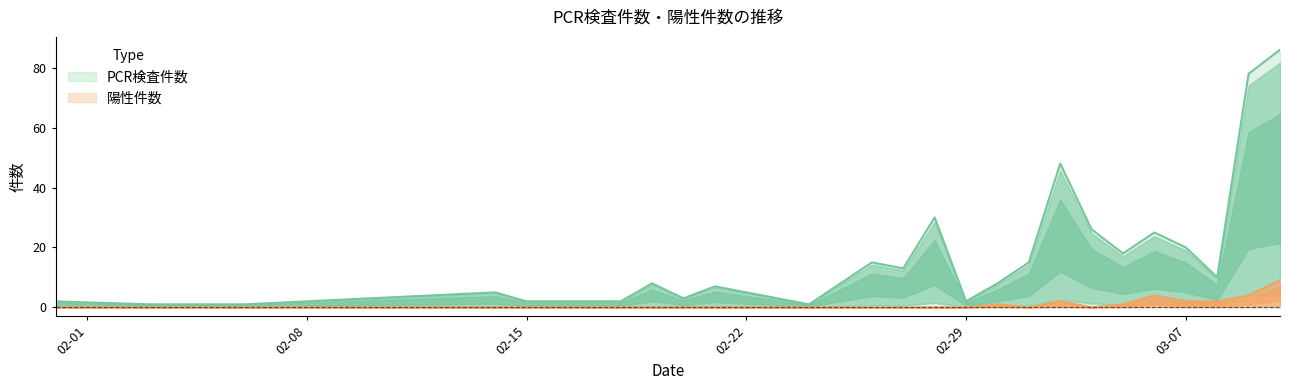

Count the 陽性件数 values in the range 0 to 1.

22